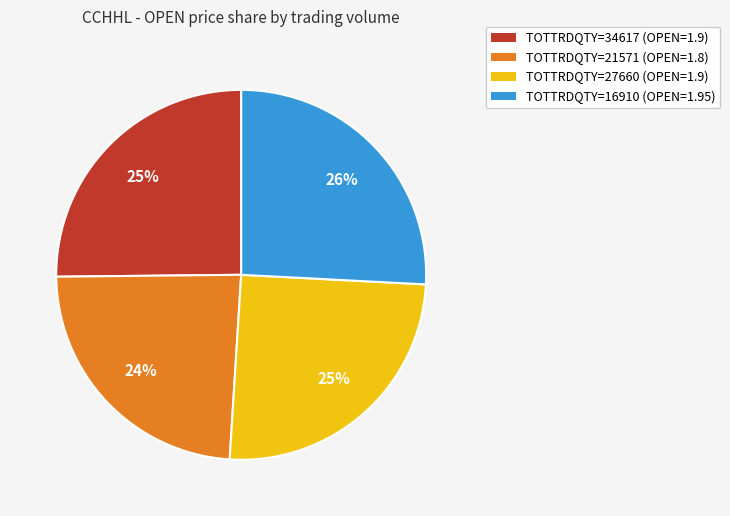

To the nearest percent, what is the average slice percentage?

25%